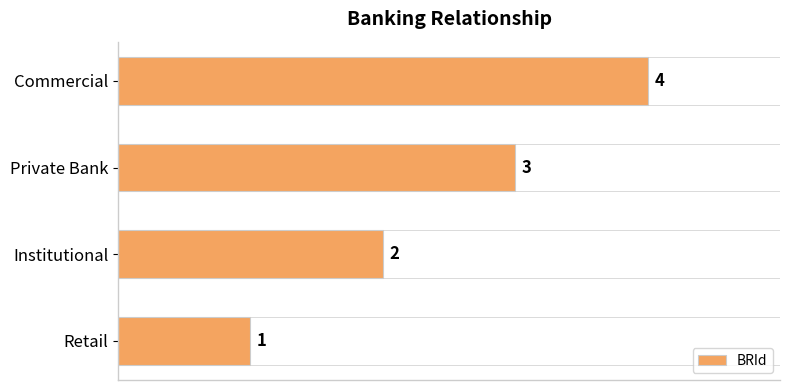

Which has a higher value, Institutional or Retail?

Institutional